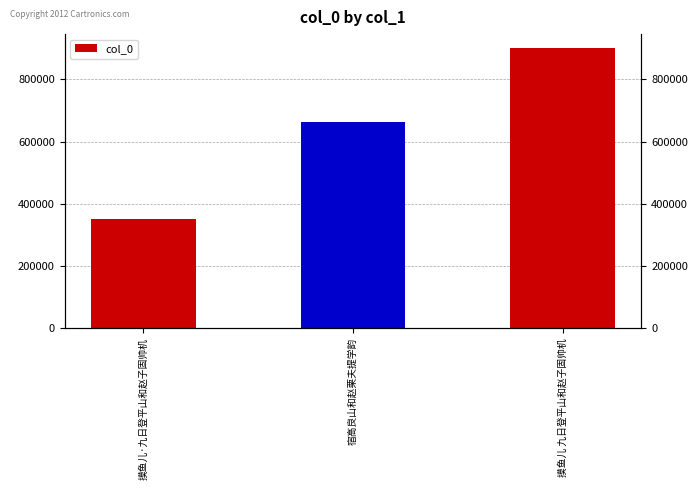

The chart shows a value of 210108 at 摸鱼儿·九日登平山和赵子固帅机. True or false?

False